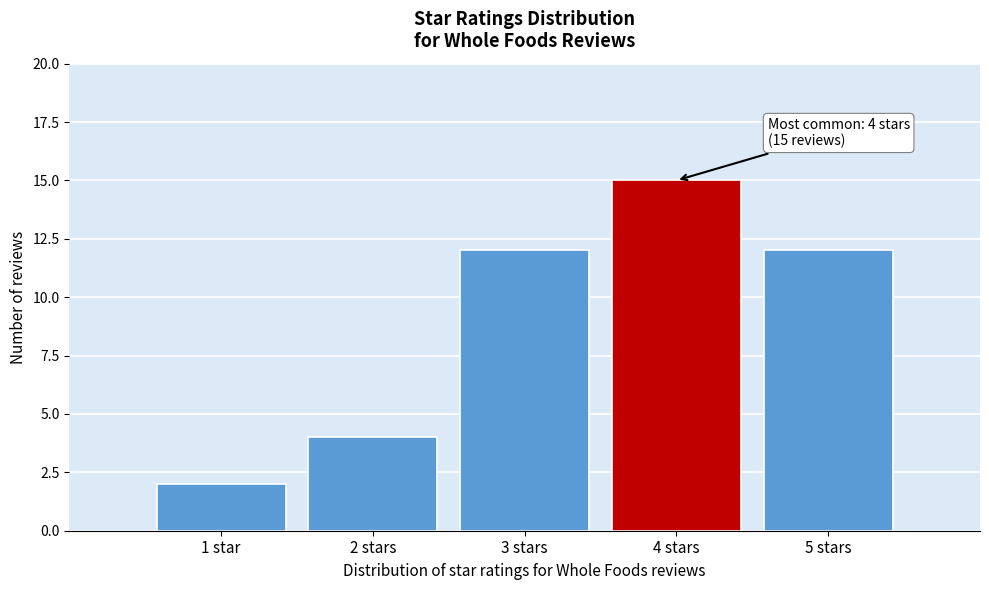

Reading left to right, list all the values displayed in this chart.

1 star=2	2 stars=4	3 stars=12	4 stars=15	5 stars=12